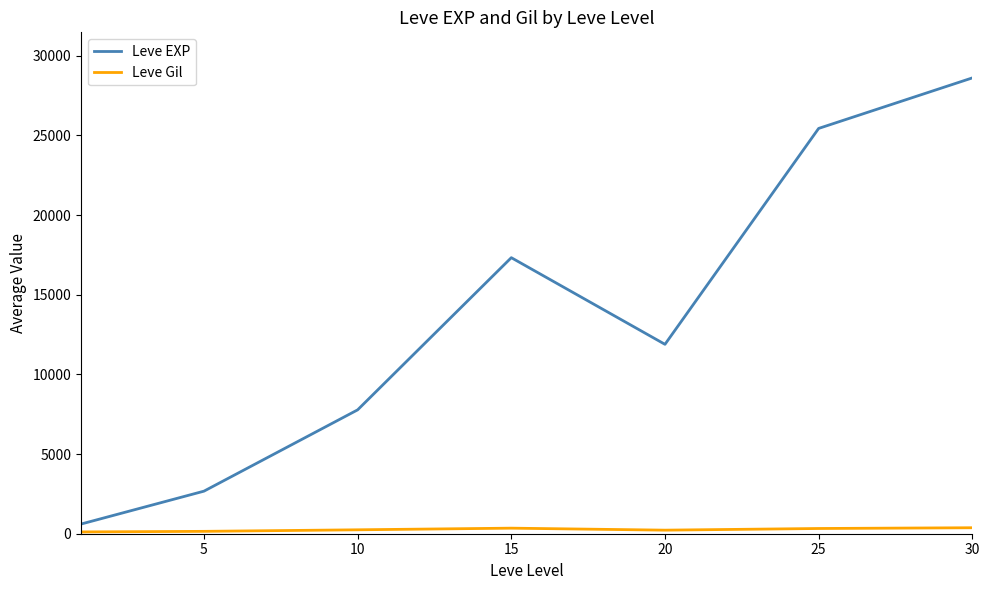

Does the chart have visible grid lines?

No